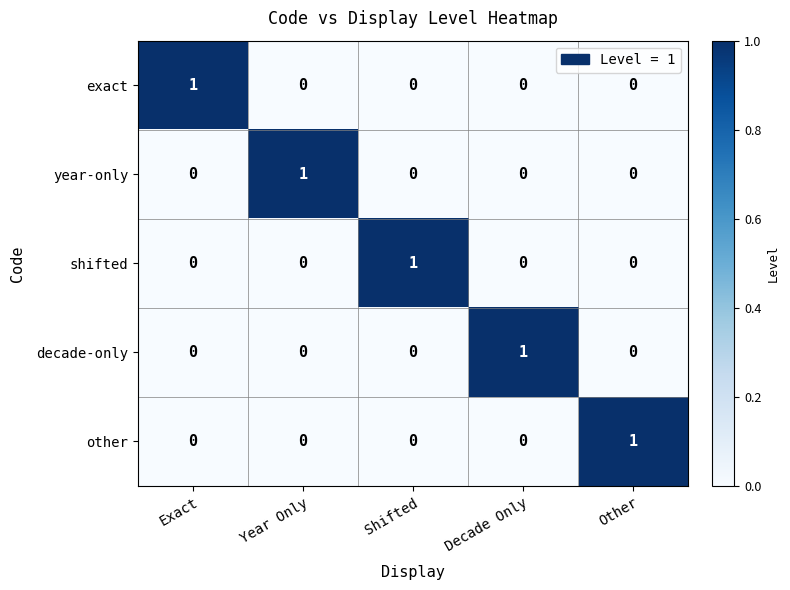

Reading right to left, list all the values displayed in this chart.

exact: 0	0	0	0	1
year-only: 0	0	0	1	0
shifted: 0	0	1	0	0
decade-only: 0	1	0	0	0
other: 1	0	0	0	0